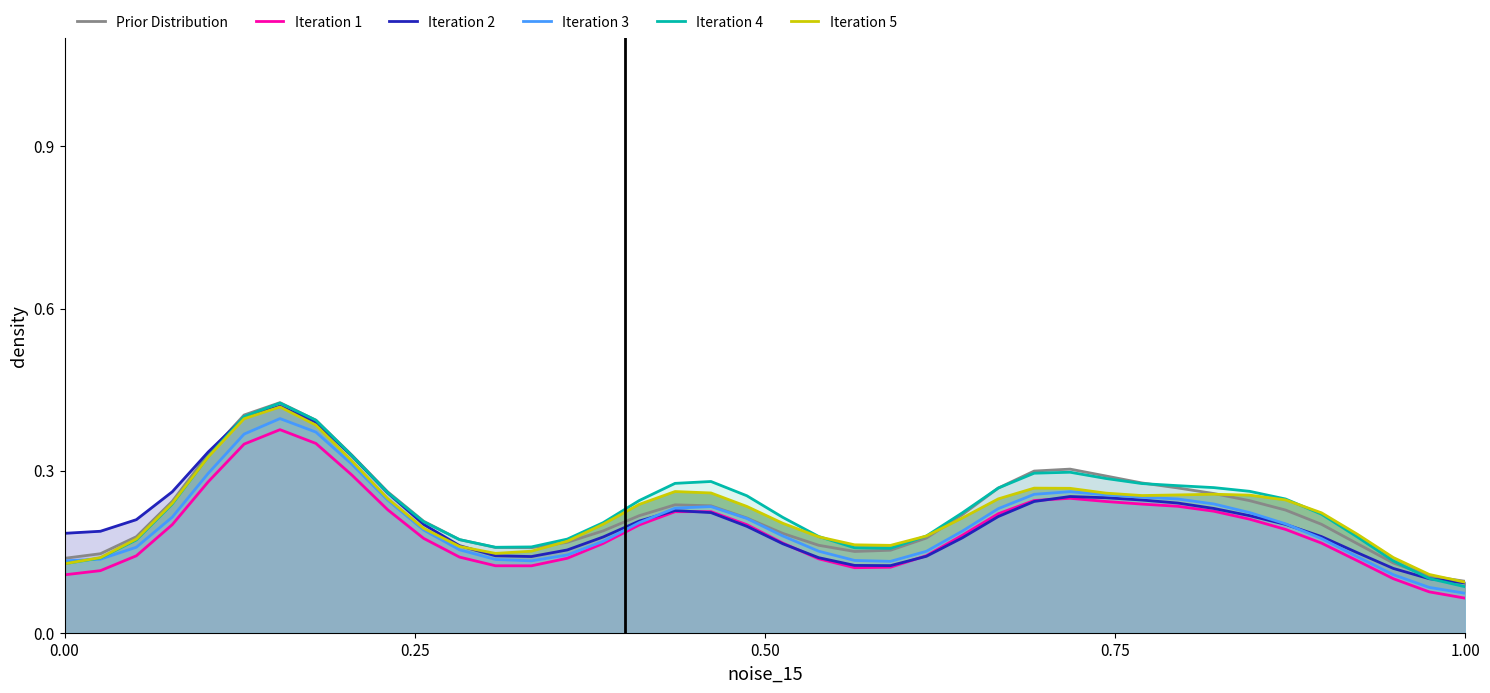

Reading left to right, list all the values displayed in this chart.

Prior Distribution: 0.1	0.1	0.2	0.2	0.3	0.4	0.4	0.4	0.3	0.3	0.2	0.2	0.2	0.2	0.2	0.2	0.2	0.2	0.2	0.2	0.2	0.2	0.2	0.2	0.2	0.2	0.3	0.3	0.3	0.3	0.3	0.3	0.3	0.2	0.2	0.2	0.2	0.1	0.1	0.1
Iteration 1: 0.1	0.1	0.1	0.2	0.3	0.3	0.4	0.4	0.3	0.2	0.2	0.1	0.1	0.1	0.1	0.2	0.2	0.2	0.2	0.2	0.2	0.1	0.1	0.1	0.1	0.2	0.2	0.2	0.2	0.2	0.2	0.2	0.2	0.2	0.2	0.2	0.1	0.1	0.1	0.1
Iteration 2: 0.2	0.2	0.2	0.3	0.3	0.4	0.4	0.4	0.3	0.3	0.2	0.2	0.1	0.1	0.2	0.2	0.2	0.2	0.2	0.2	0.2	0.1	0.1	0.1	0.1	0.2	0.2	0.2	0.3	0.2	0.2	0.2	0.2	0.2	0.2	0.2	0.1	0.1	0.1	0.1
Iteration 3: 0.1	0.1	0.2	0.2	0.3	0.4	0.4	0.4	0.3	0.2	0.2	0.2	0.1	0.1	0.1	0.2	0.2	0.2	0.2	0.2	0.2	0.2	0.1	0.1	0.2	0.2	0.2	0.3	0.3	0.3	0.3	0.2	0.2	0.2	0.2	0.2	0.1	0.1	0.1	0.1
Iteration 4: 0.1	0.1	0.2	0.2	0.3	0.4	0.4	0.4	0.3	0.3	0.2	0.2	0.2	0.2	0.2	0.2	0.2	0.3	0.3	0.3	0.2	0.2	0.2	0.2	0.2	0.2	0.3	0.3	0.3	0.3	0.3	0.3	0.3	0.3	0.2	0.2	0.2	0.1	0.1	0.1
Iteration 5: 0.1	0.1	0.2	0.2	0.3	0.4	0.4	0.4	0.3	0.2	0.2	0.2	0.1	0.2	0.2	0.2	0.2	0.3	0.3	0.2	0.2	0.2	0.2	0.2	0.2	0.2	0.2	0.3	0.3	0.3	0.3	0.3	0.3	0.3	0.2	0.2	0.2	0.1	0.1	0.1